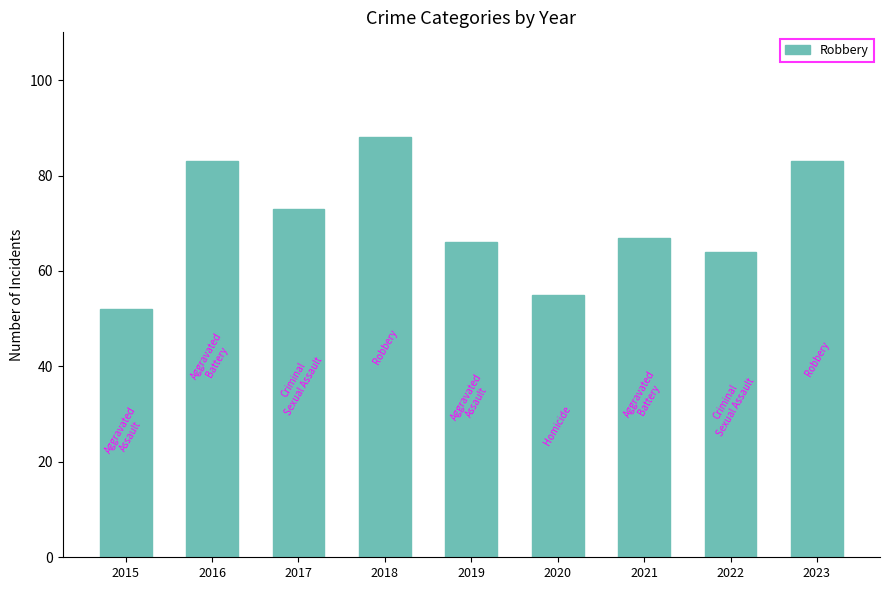

Count the number of data series in this chart.

1